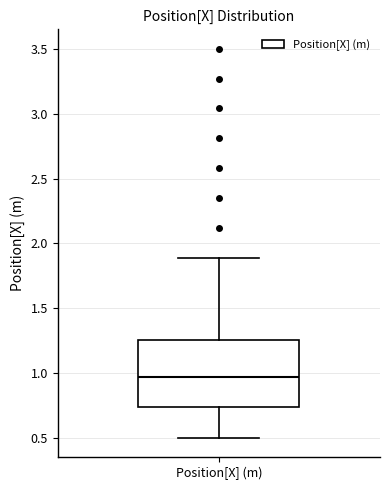

Where does the median line of the box for Position[X] (m) sit on the y-axis? The values are not printed on the chart, so give them approximately, as read against the axis.

0.95